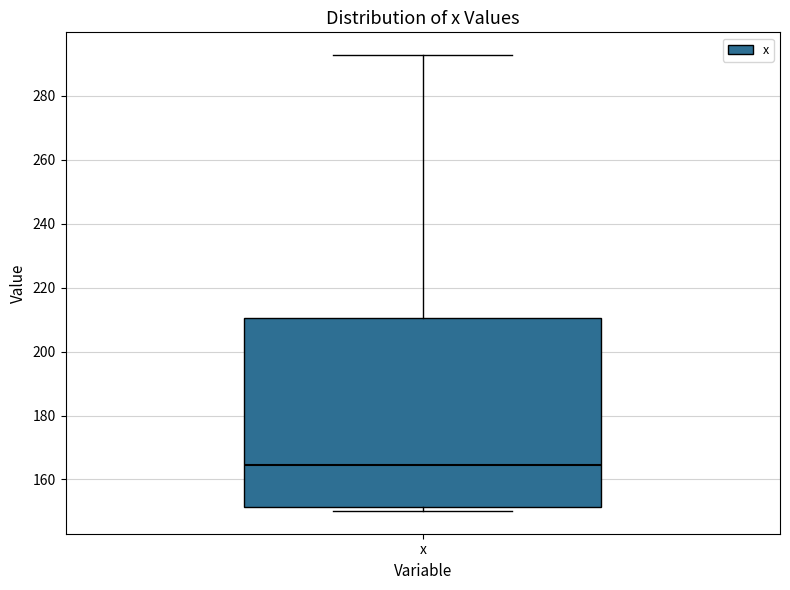

Read this box plot against the y-axis: the position of the median line, the range covered by the box, and the ends of both whiskers. The values are not printed on the chart, so give them approximately, as read against the axis.

median 164, box 152 to 210, whiskers 150 to 292